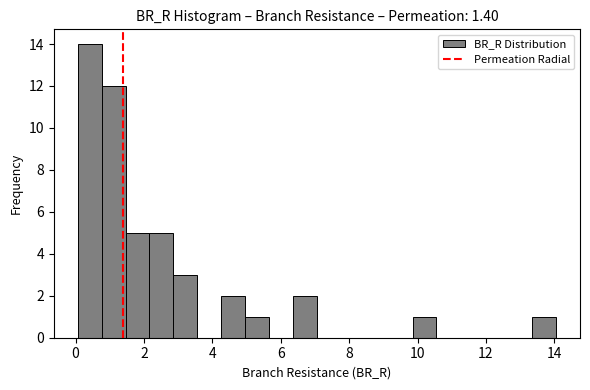

Read against the x-axis, roughly where is the centre of the tallest bar?

0.4